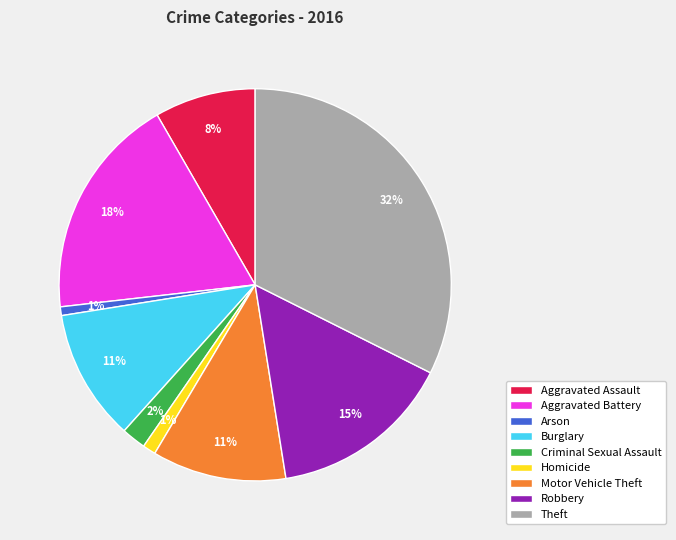

Do Aggravated Battery and Robbery together represent more than half of the pie?

No